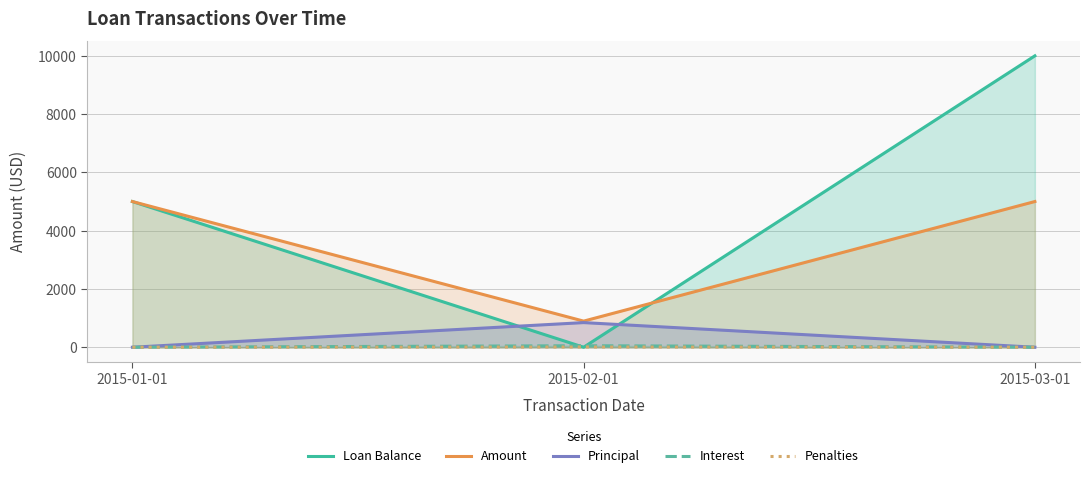

How many distinct data groups are displayed?

5